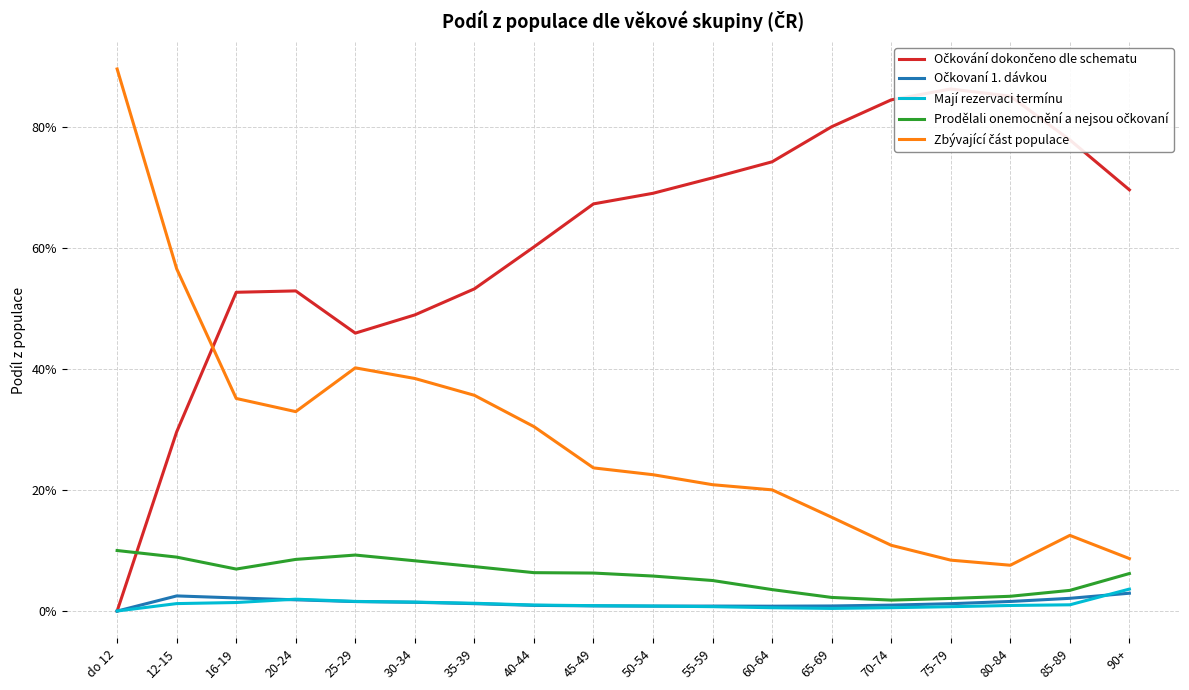

What is the total value across all series at 85-89?

1.0